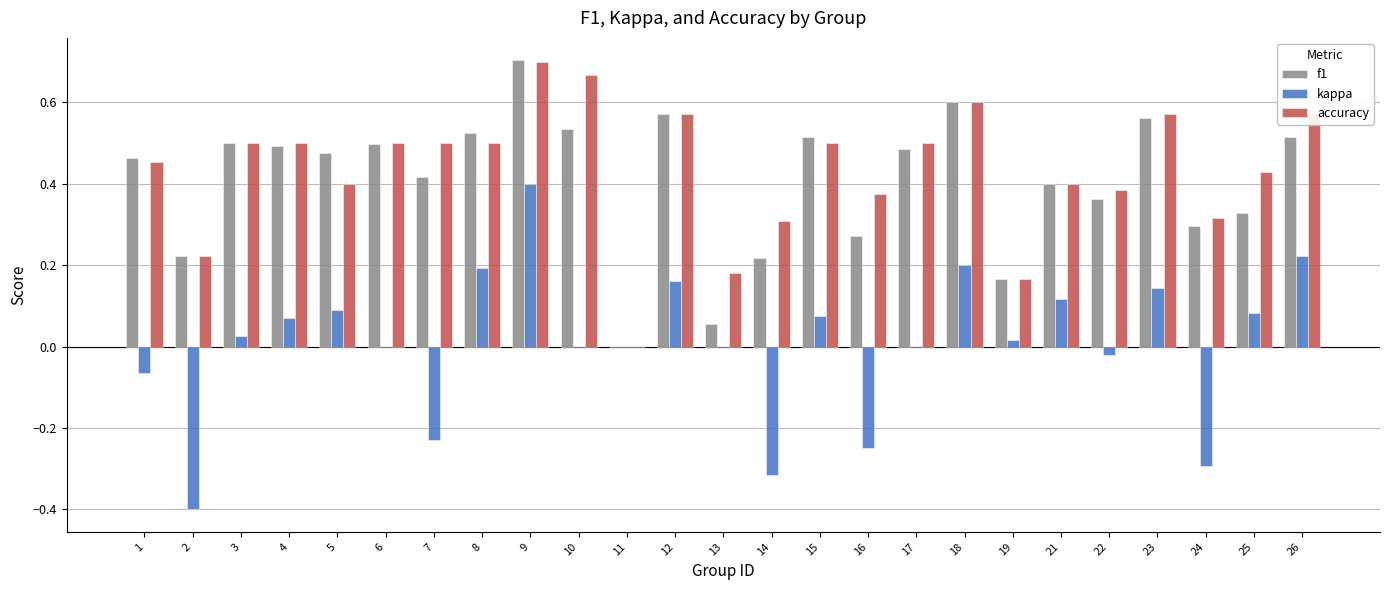

At which category is the sum across all series the highest?

9